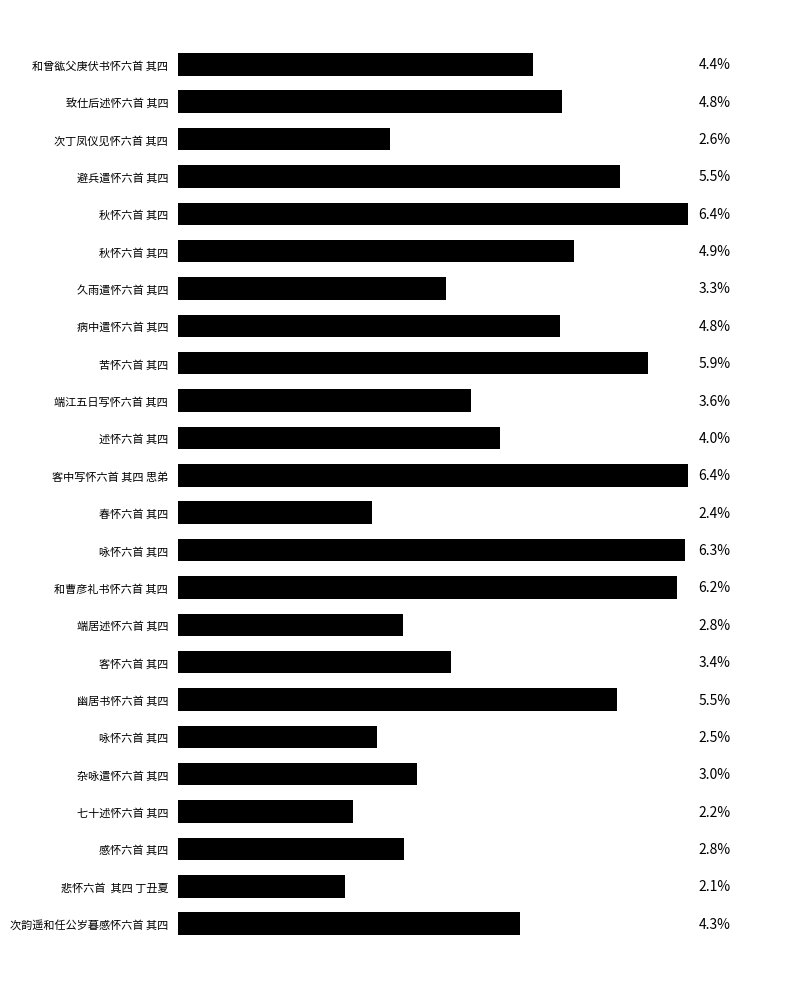

Does the chart contain any negative values?

No